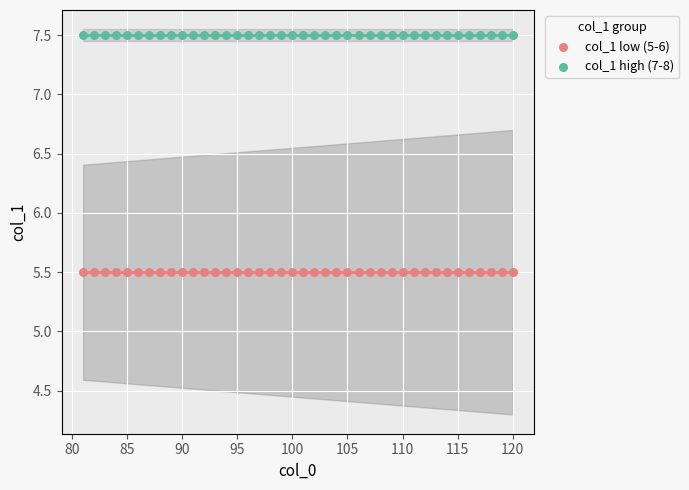

Which series contains the lowest Y value?

col_1 low (5-6)